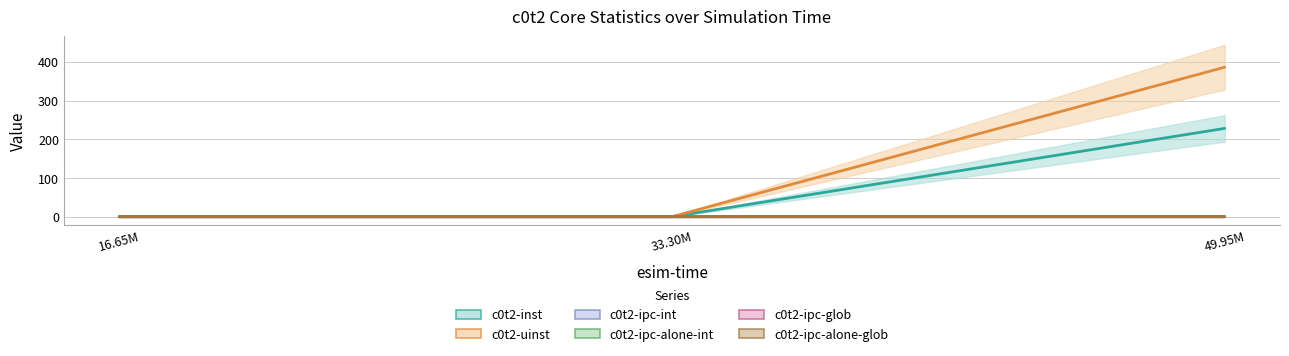

The c0t2-ipc-alone-glob series shows 0.0 at 49950000. True or false?

False